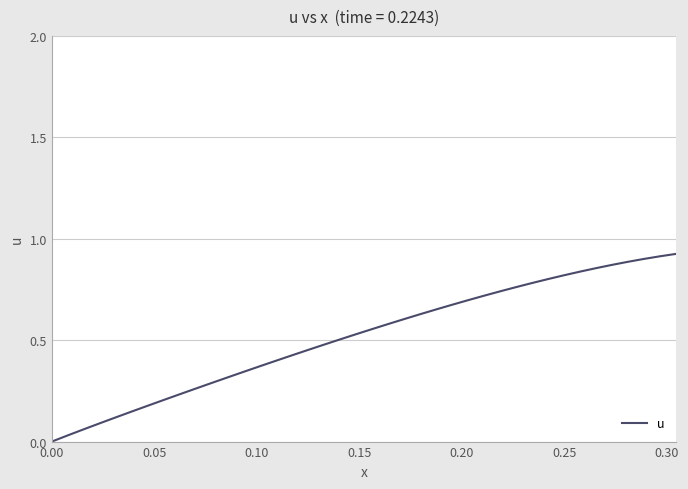

Does the chart display data point markers on the line(s)?

No